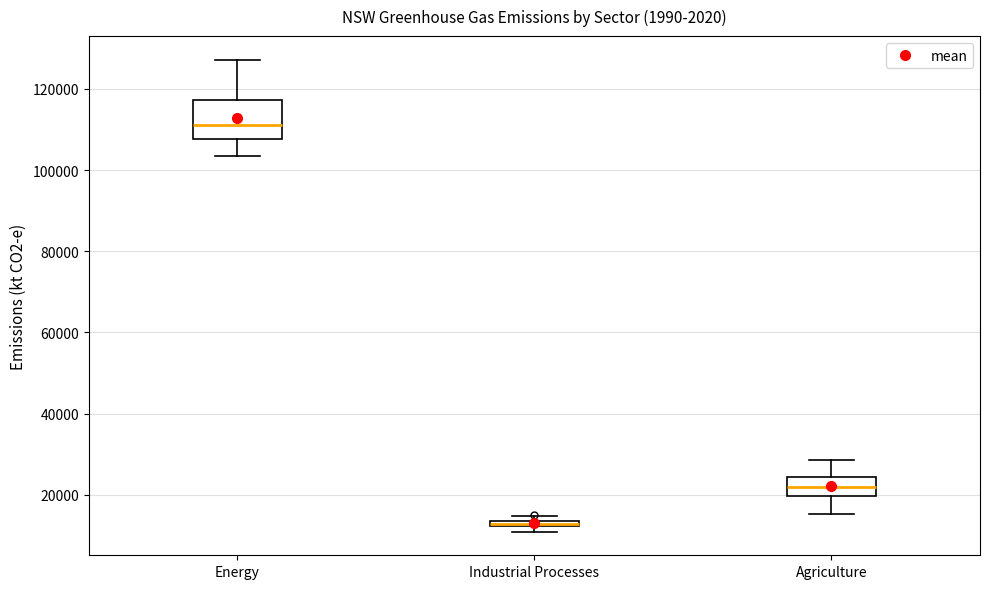

Where is the lower edge of the box for Industrial Processes on the y-axis? The values are not printed on the chart, so give them approximately, as read against the axis.

12000